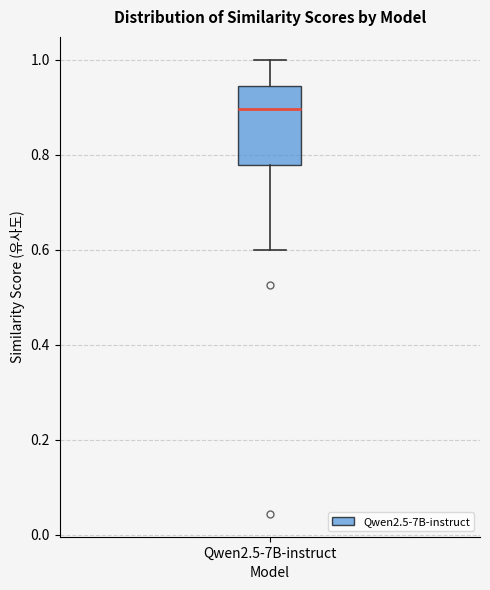

Read this box plot against the y-axis: the position of the median line, the range covered by the box, and the ends of both whiskers. The values are not printed on the chart, so give them approximately, as read against the axis.

median 0.90, box 0.78 to 0.94, whiskers 0.60 to 1.00